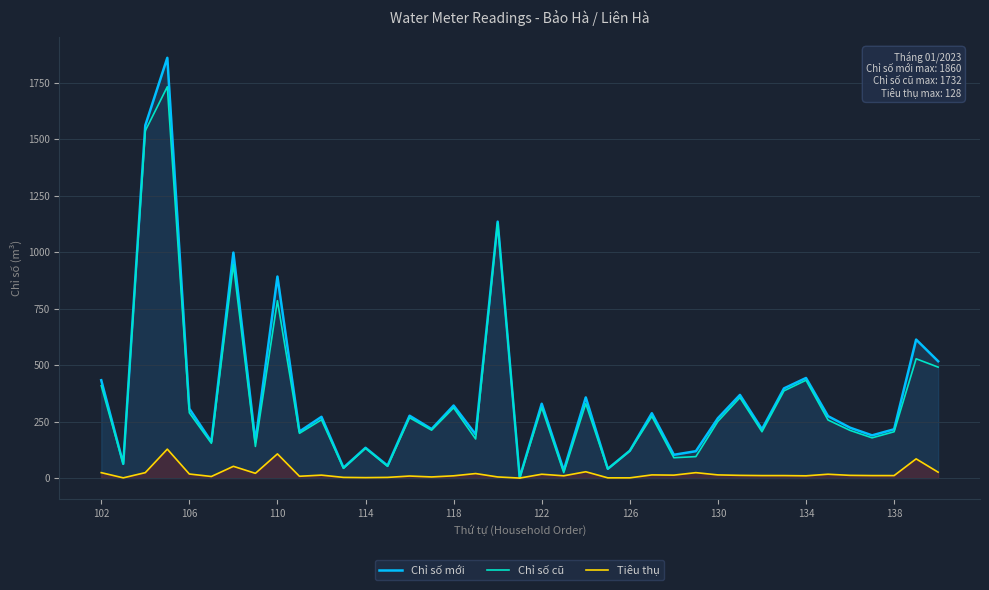

What is the approximate value of Tiêu thụ at 26?

13